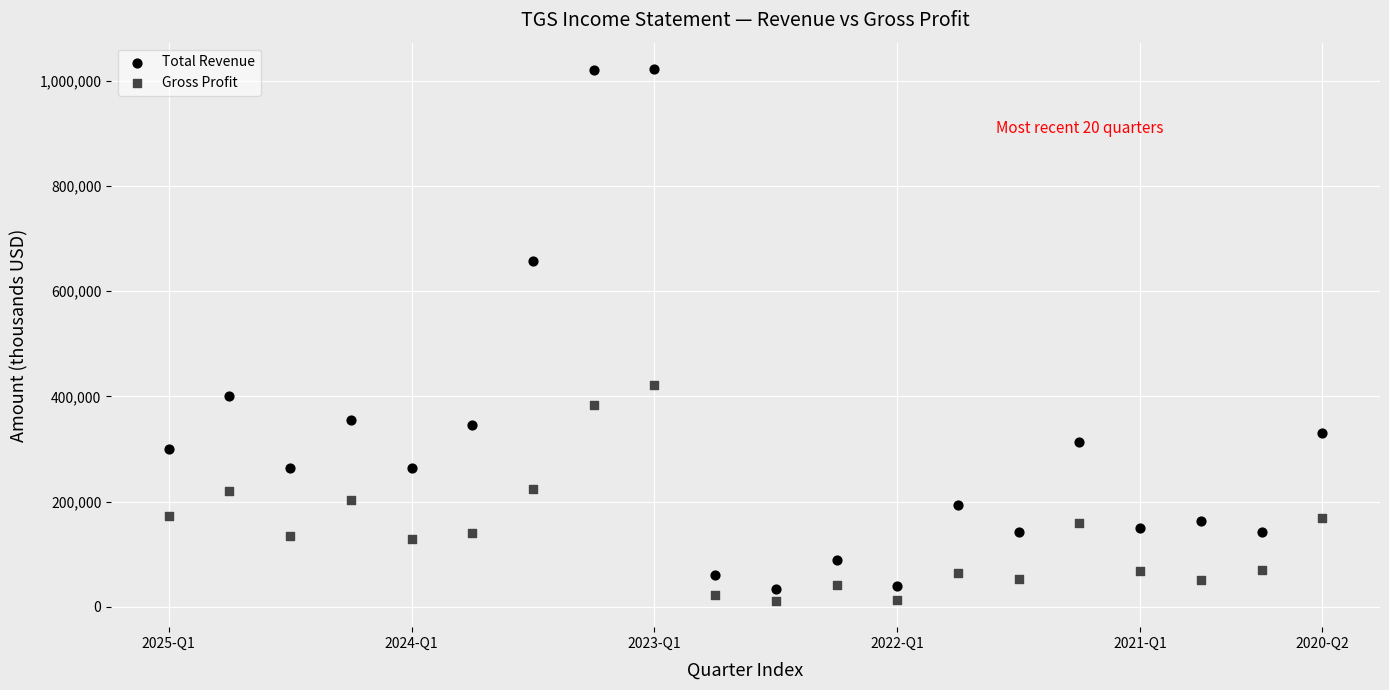

Across all data points, what is the range of X values (max minus min)?

19